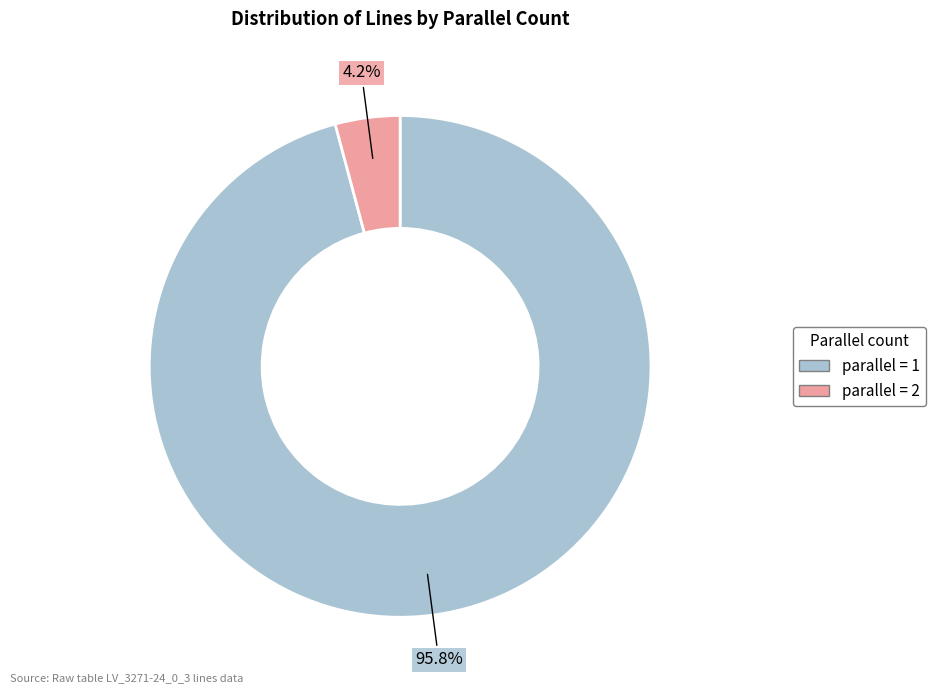

Is there any slice that represents more than half of the pie?

Yes